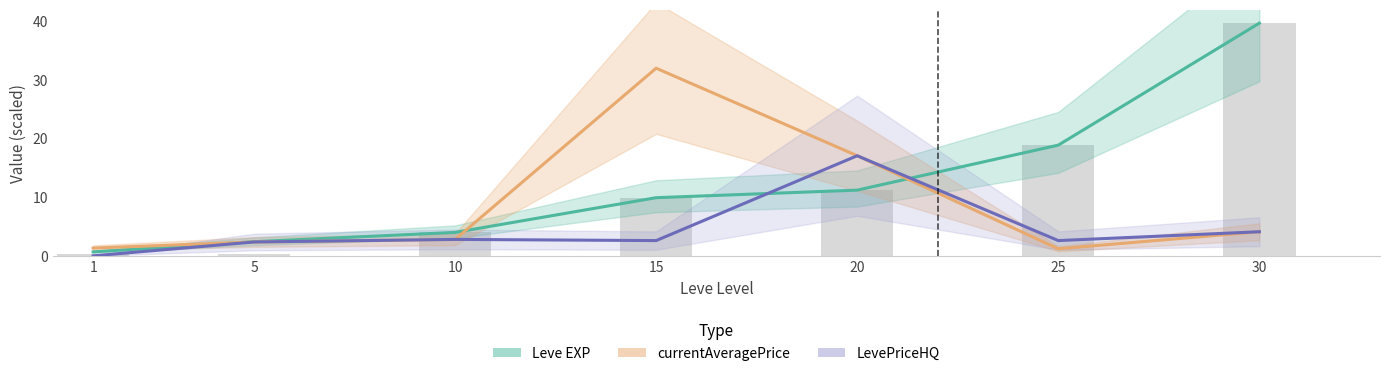

Which category has the lowest value in the LevePriceHQ series?

1